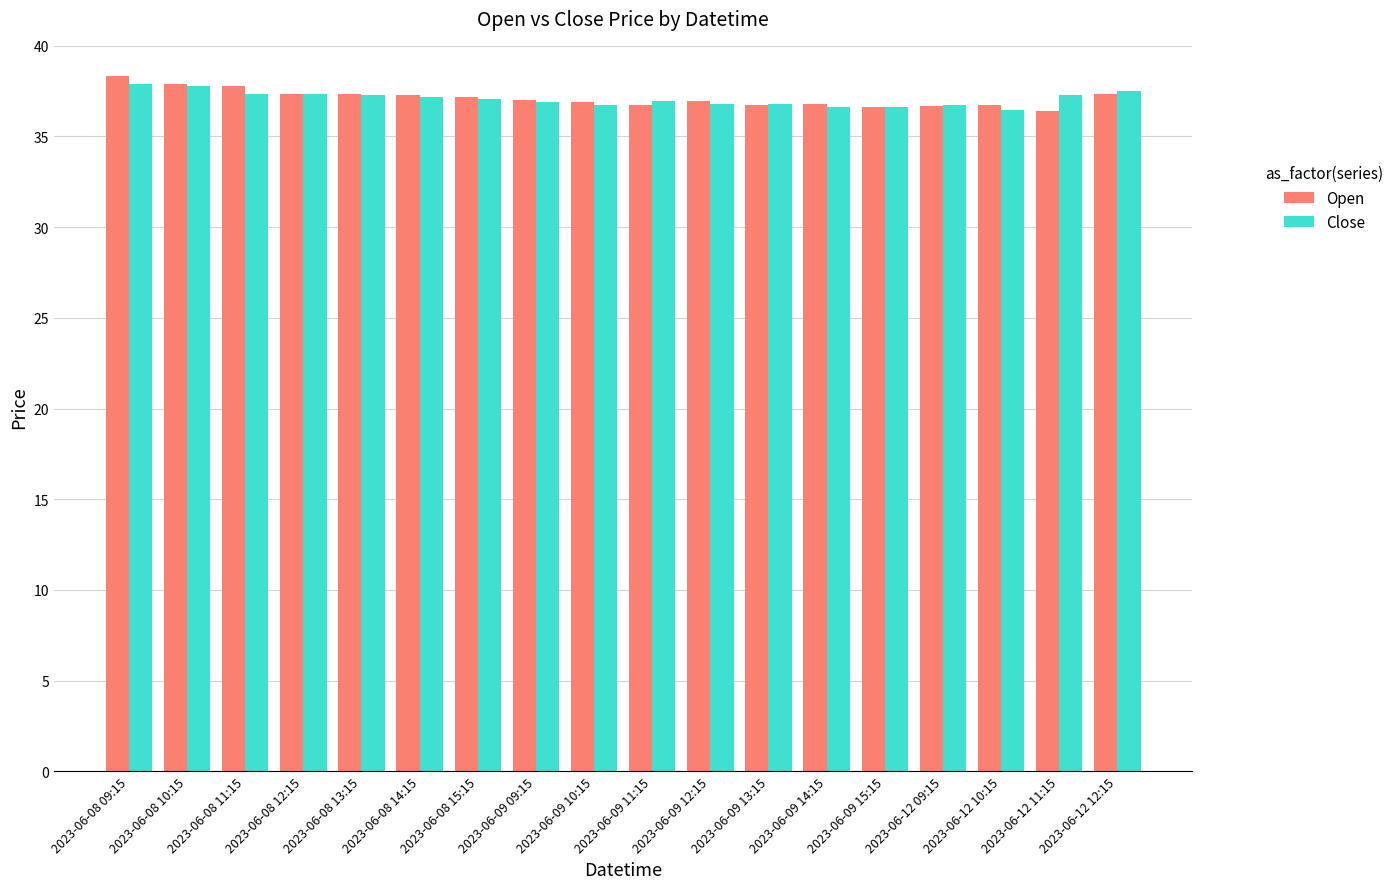

What position from the left is 2023-06-08 10:15?

2